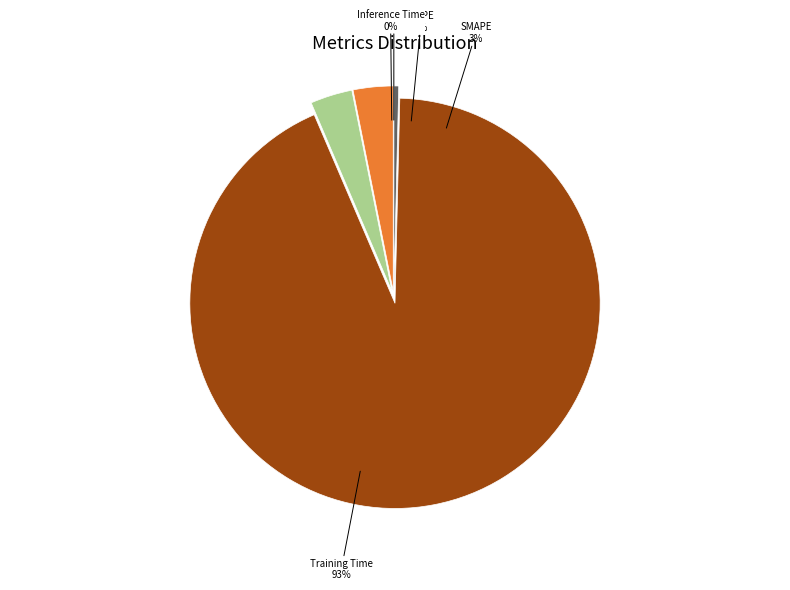

Between Inference Time and SMAPE, which is larger?

SMAPE